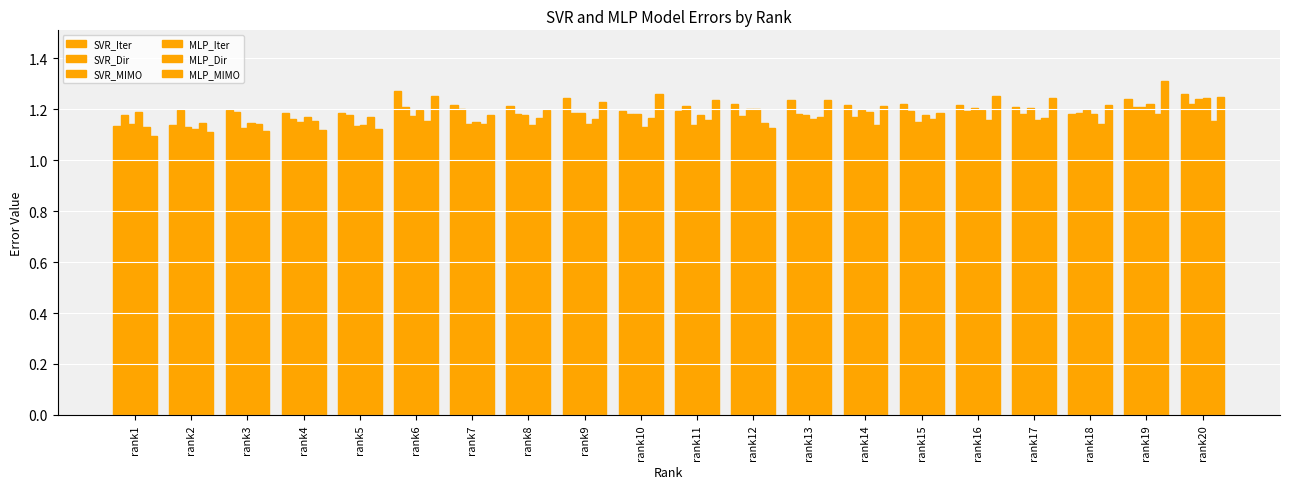

How many groups of bars are there?

20